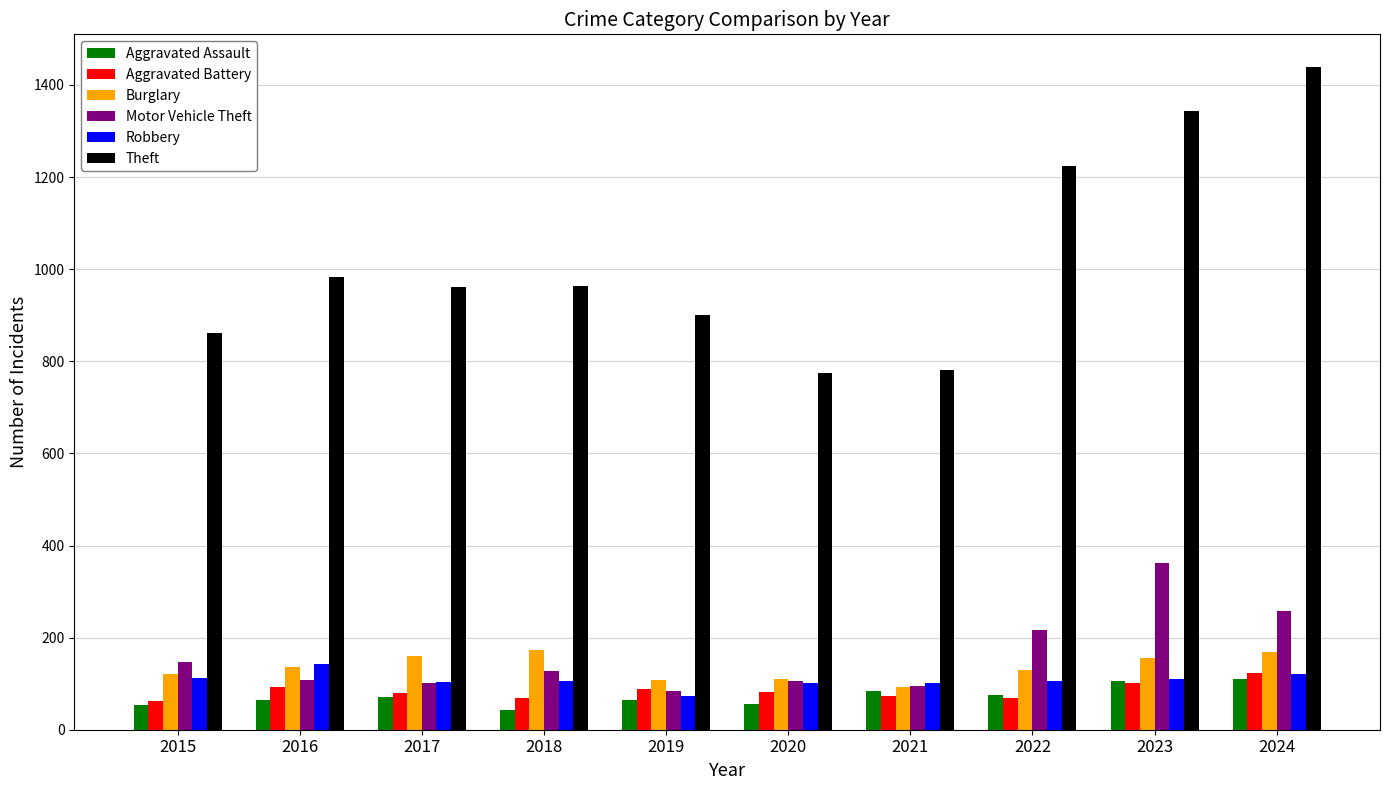

Which series changed the most between 2015 and 2022?

Theft